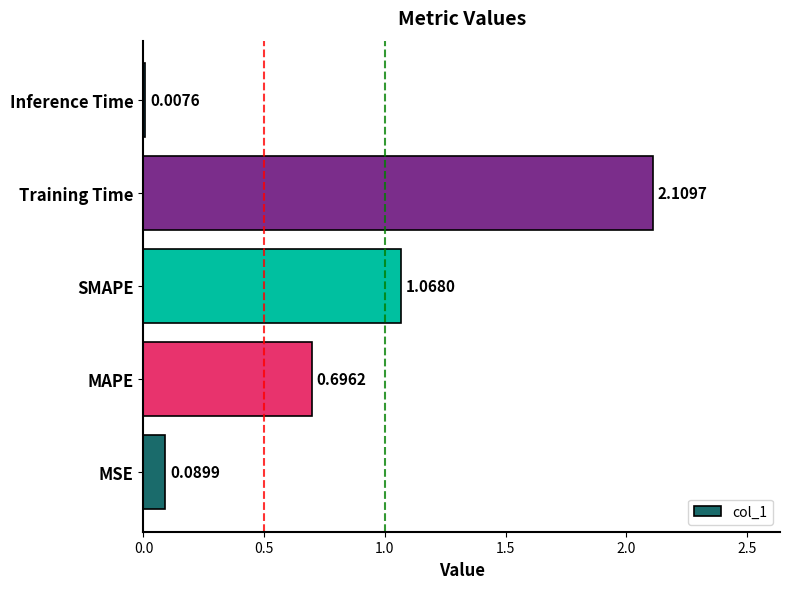

What is the change in value from MAPE to Inference Time?

-0.7